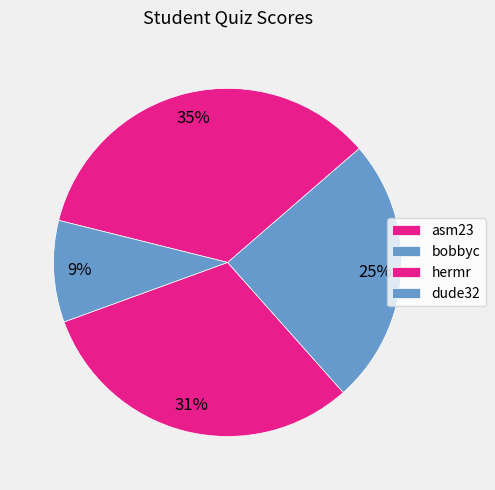

Count the number of slices in the pie.

4